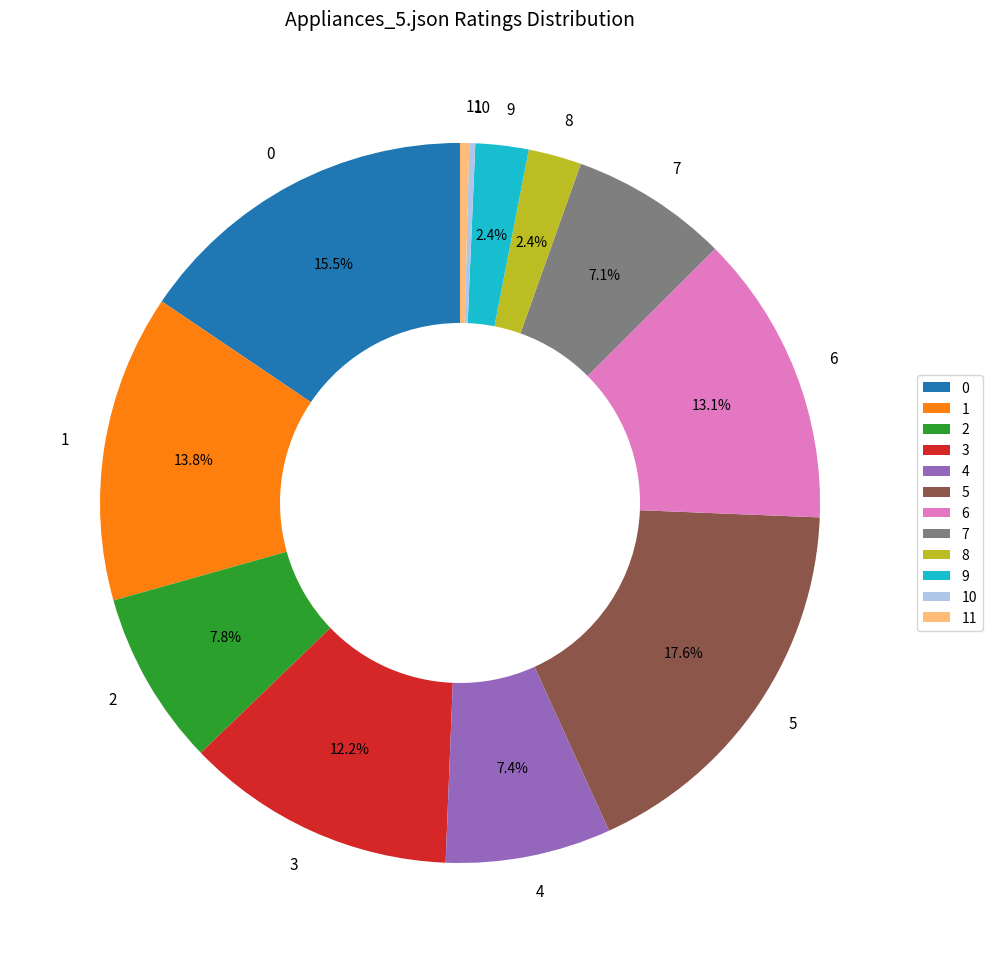

Approximately how many times larger is the value at 2 compared to 11?

19.1